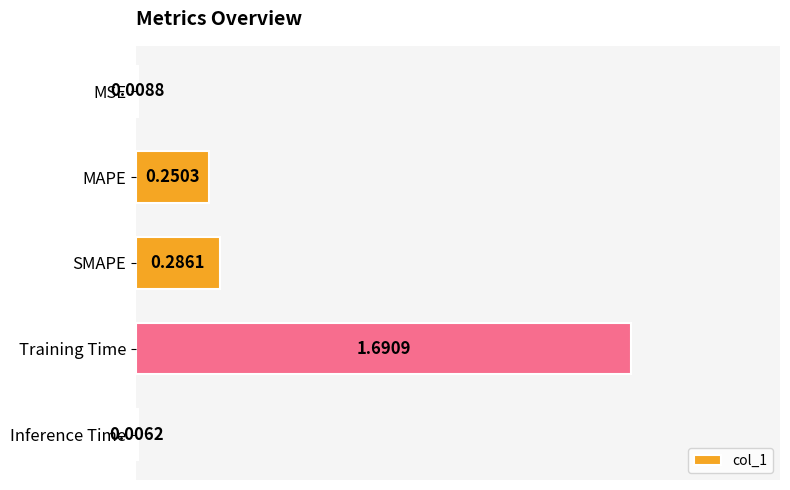

What is the sum of all values?

2.2